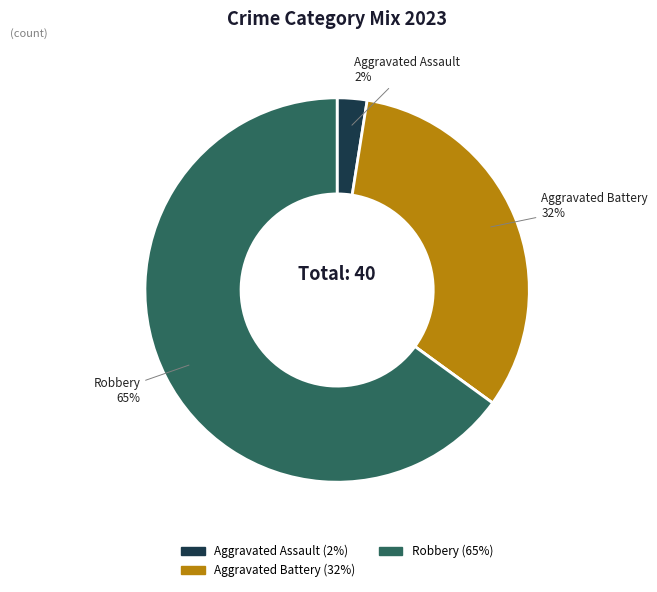

Is there a majority slice in this chart?

Yes